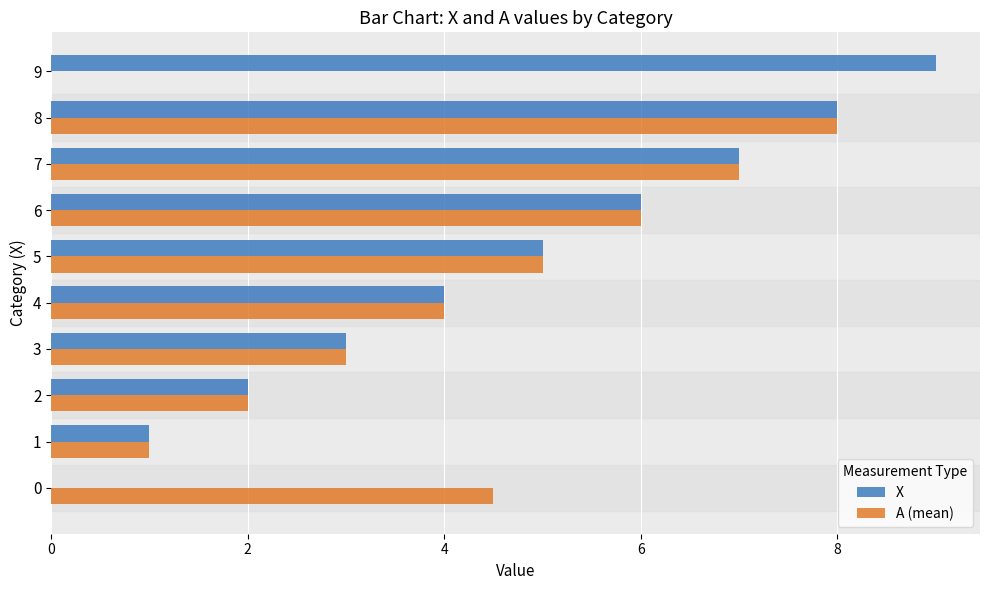

The value of X at 7 is 4.4. True or false?

False